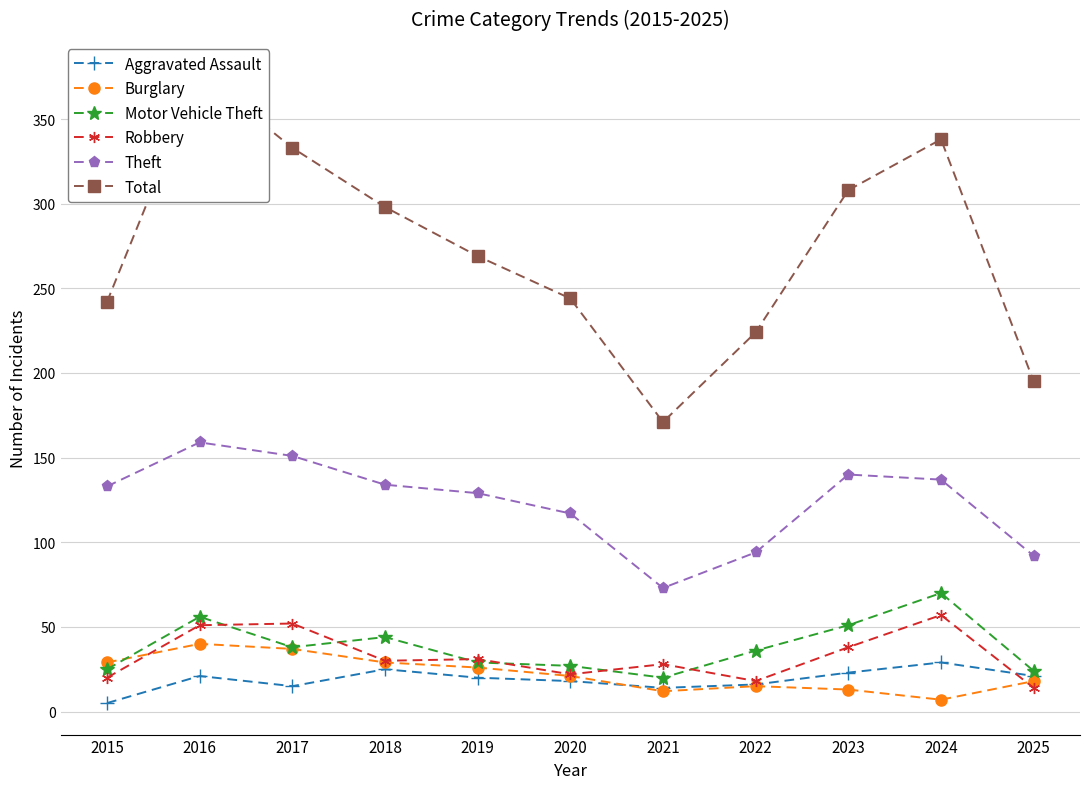

True or false: Theft and Motor Vehicle Theft intersect in this chart.

False